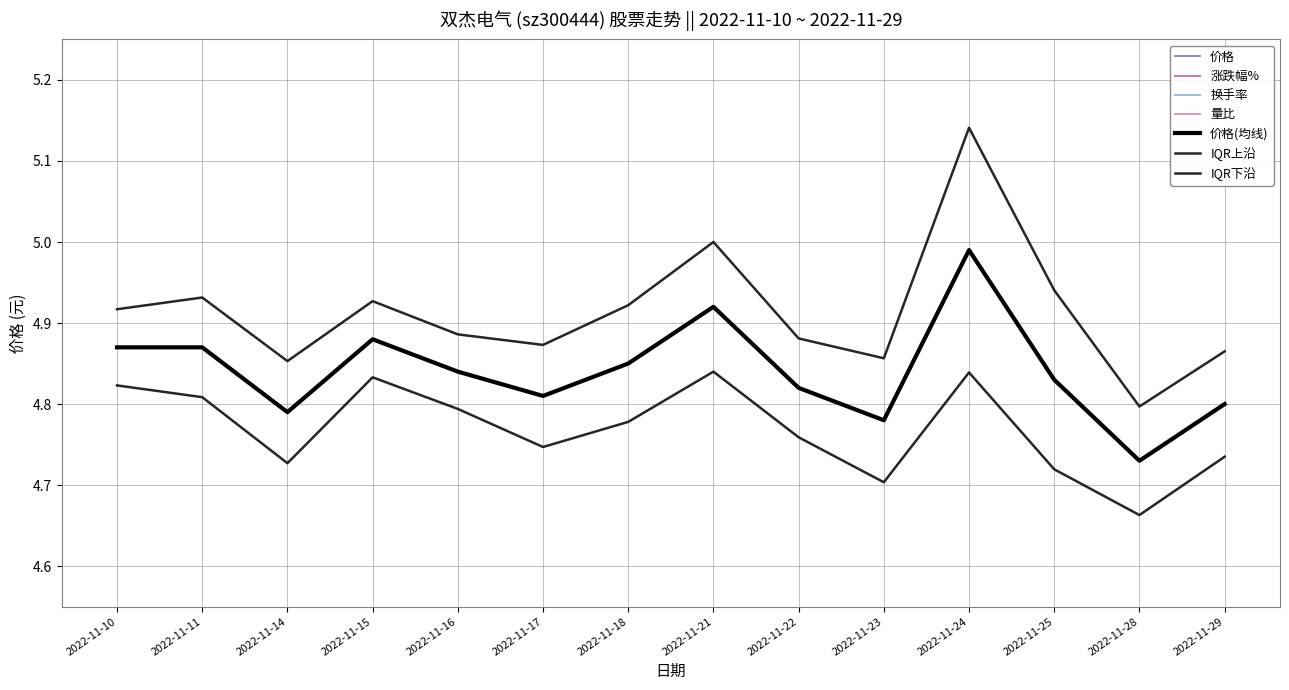

What is the difference between the highest and lowest values at 2022-11-25?

8.0